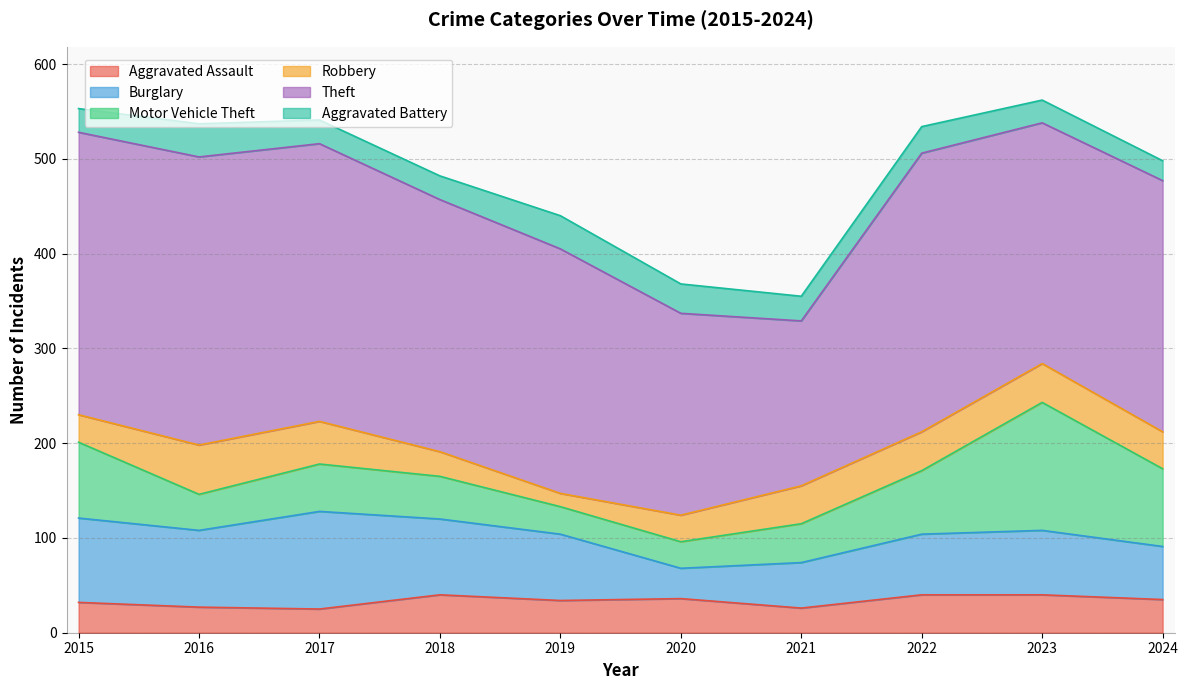

What is the difference between the highest and lowest values at 2019?

244